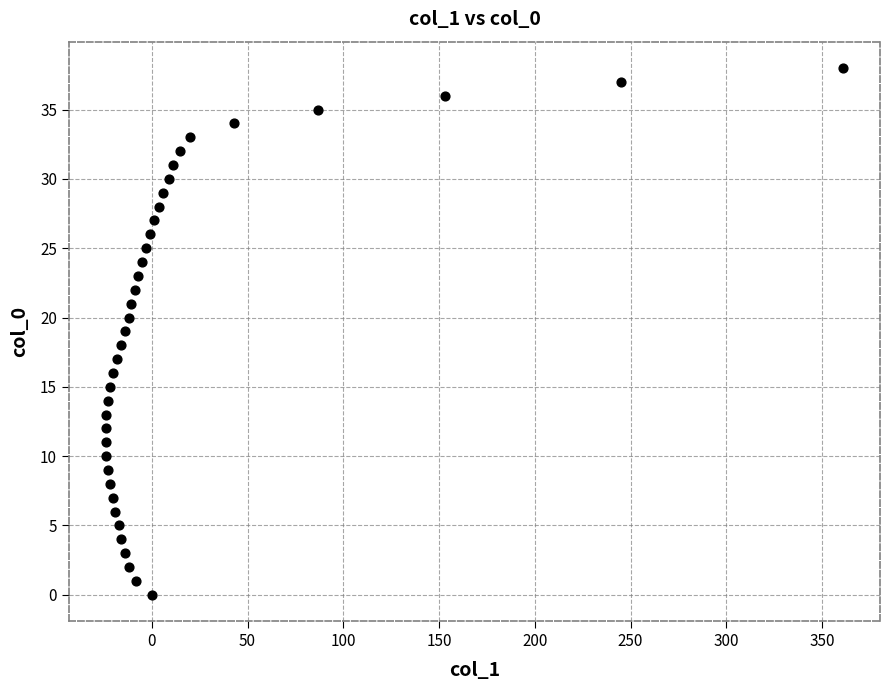

What is the range of X values (max minus min)?

385